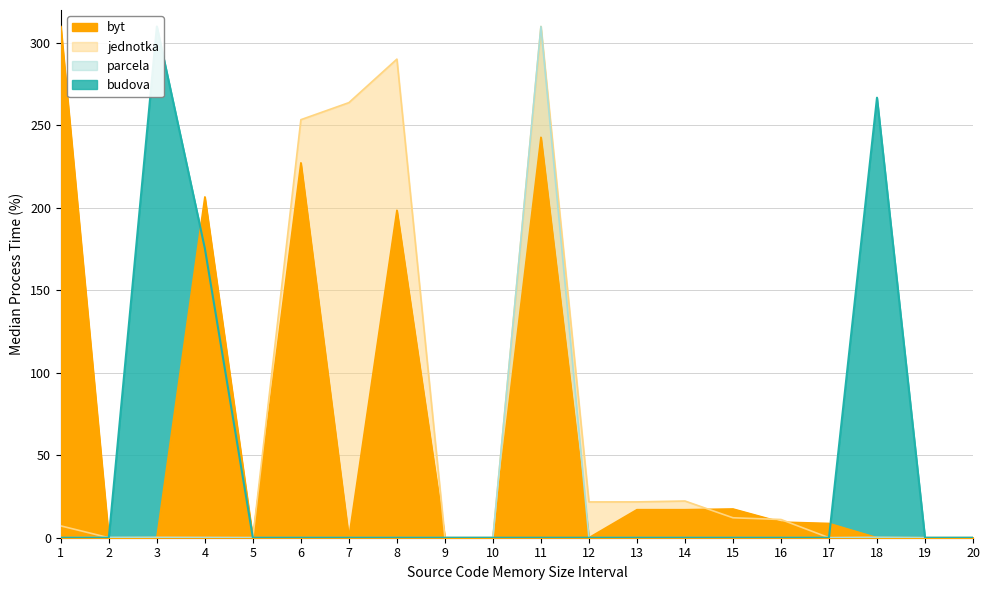

What is the total value across all series at 17?

8.7